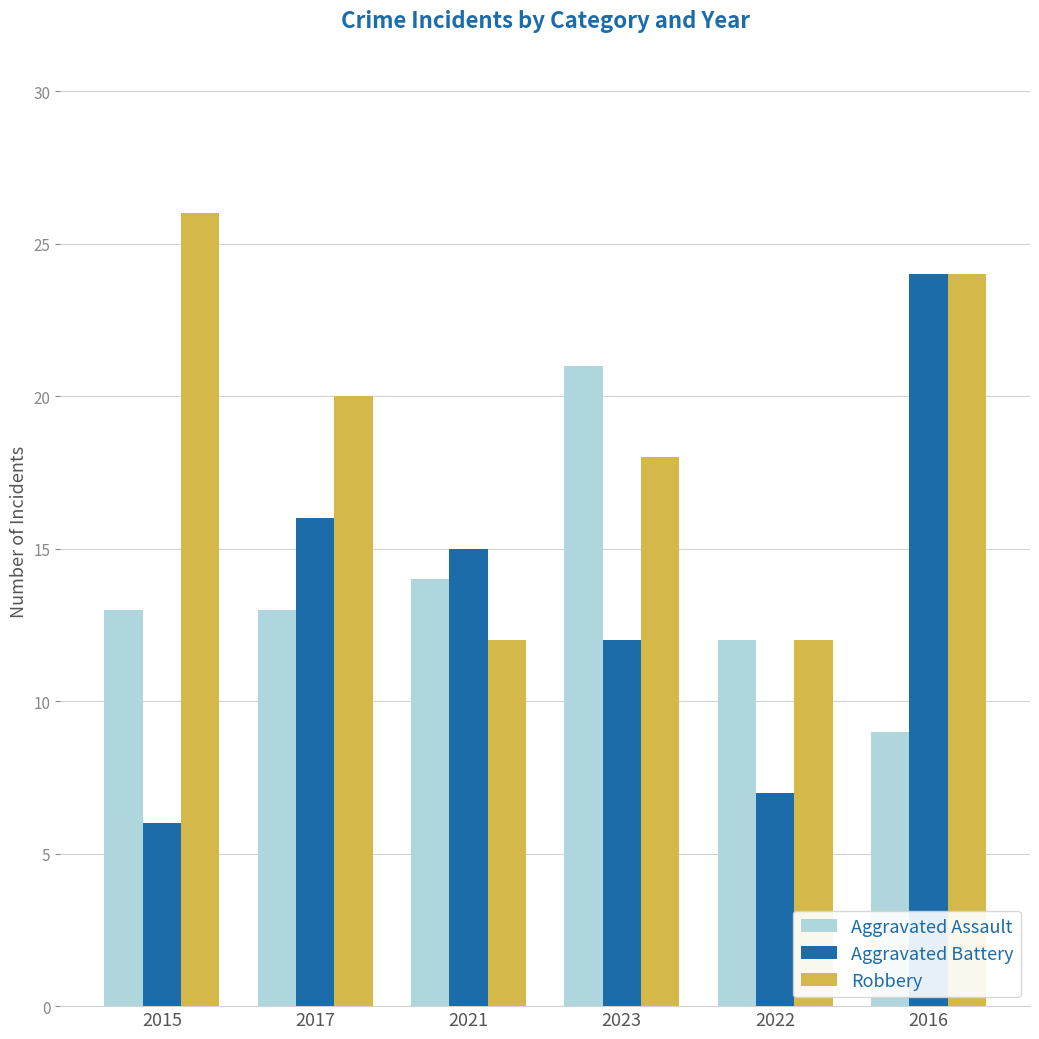

What is the label of the 3rd bar from the right?

2023